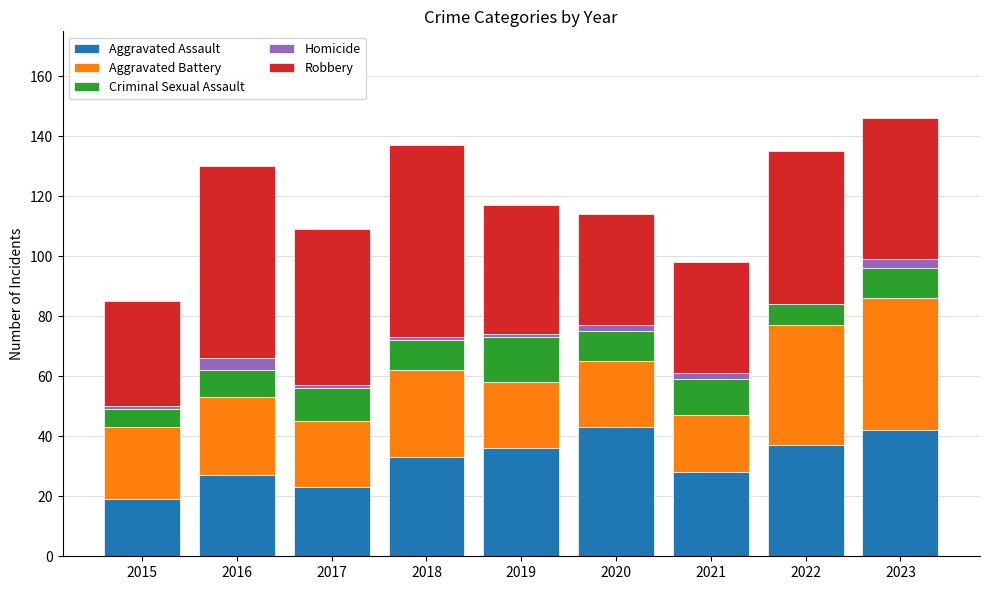

Does the chart contain stacked bars?

Yes